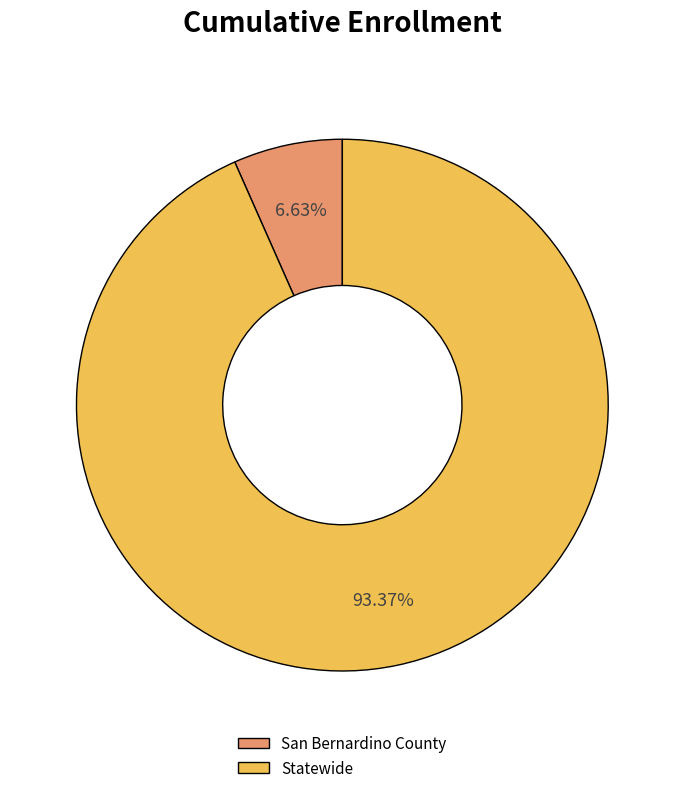

Approximately how many times larger is the value at Statewide compared to San Bernardino County?

14.1